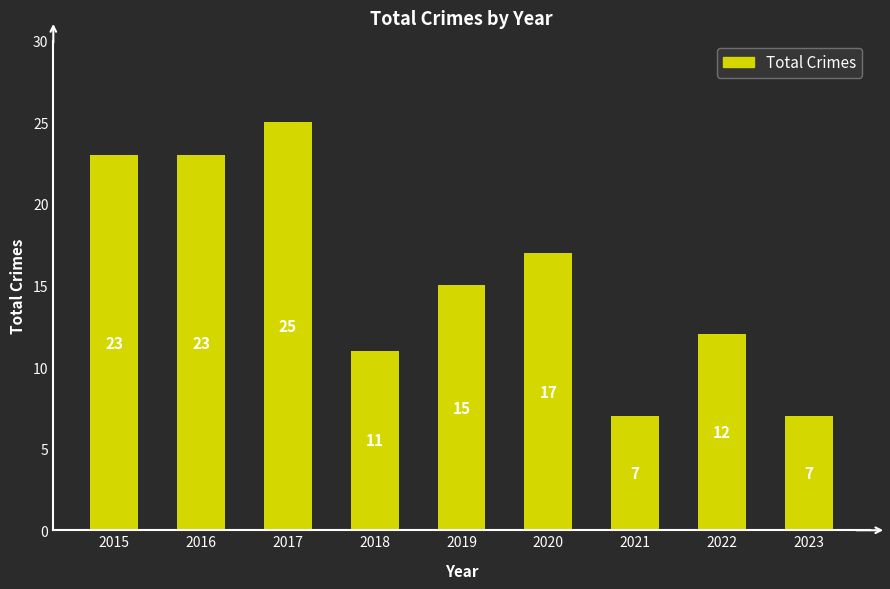

Is it true that the value at 2016 is 40?

False